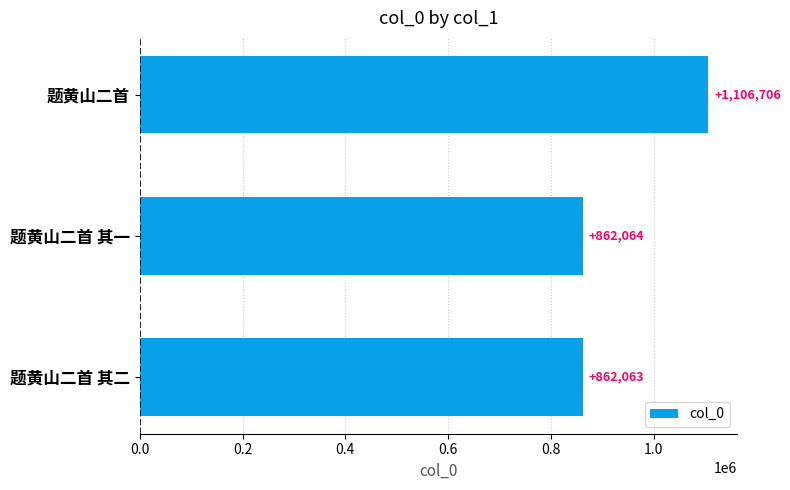

Rank the categories by value from lowest to highest.

题黄山二首 其二, 题黄山二首 其一, 题黄山二首